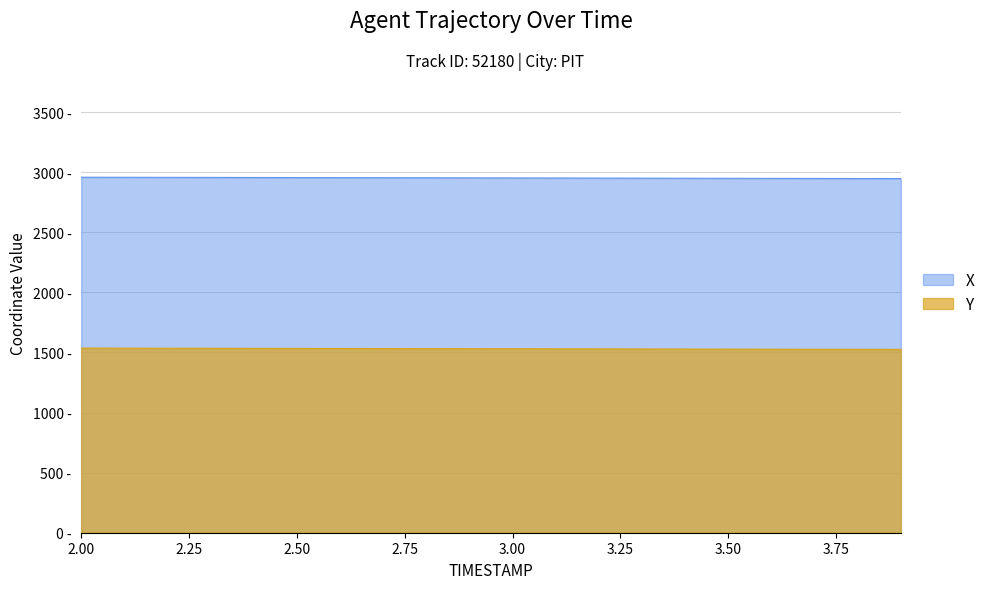

Count the number of categories in the chart.

20